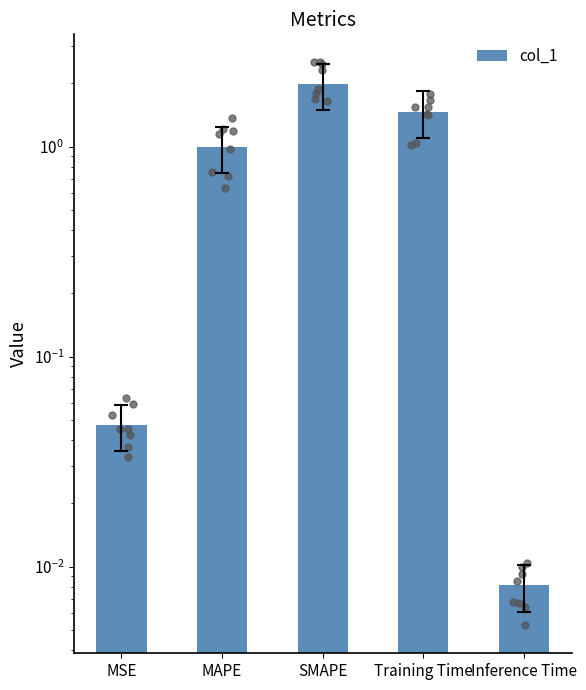

What is the change in value from MAPE to Inference Time?

-1.0